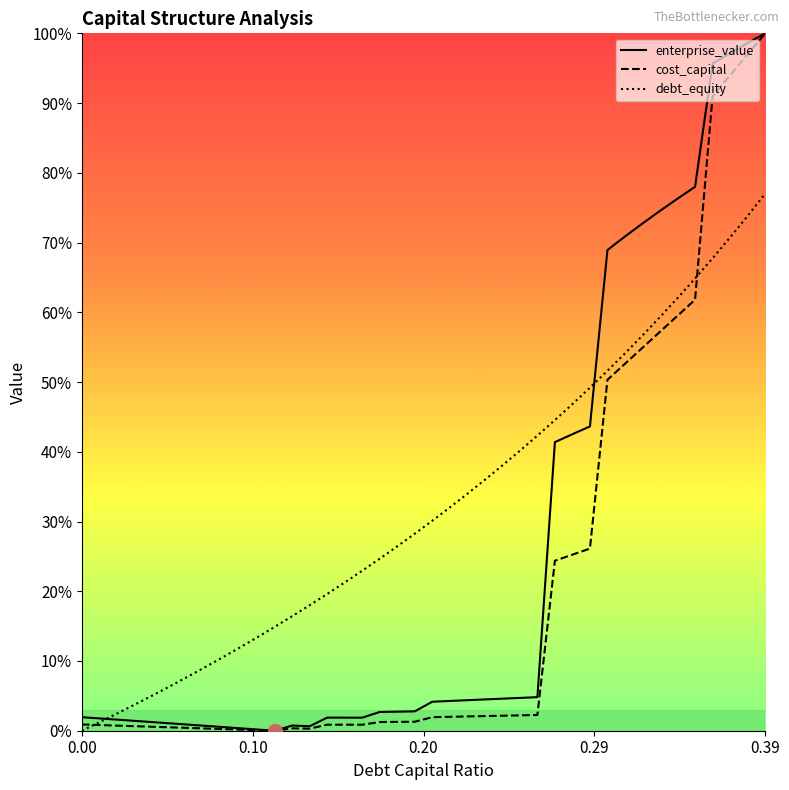

What are all the series names shown in the legend?

enterprise_value, cost_capital, debt_equity